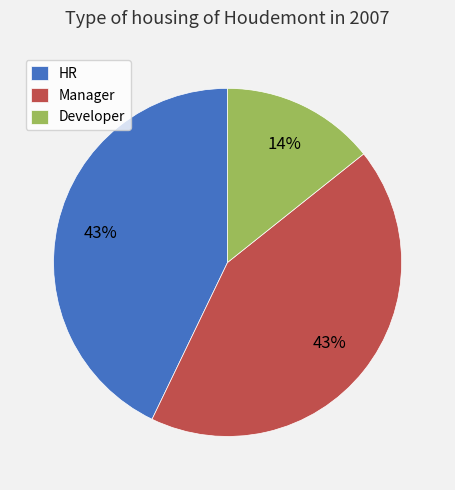

Is the sum of Developer and HR greater than half?

Yes